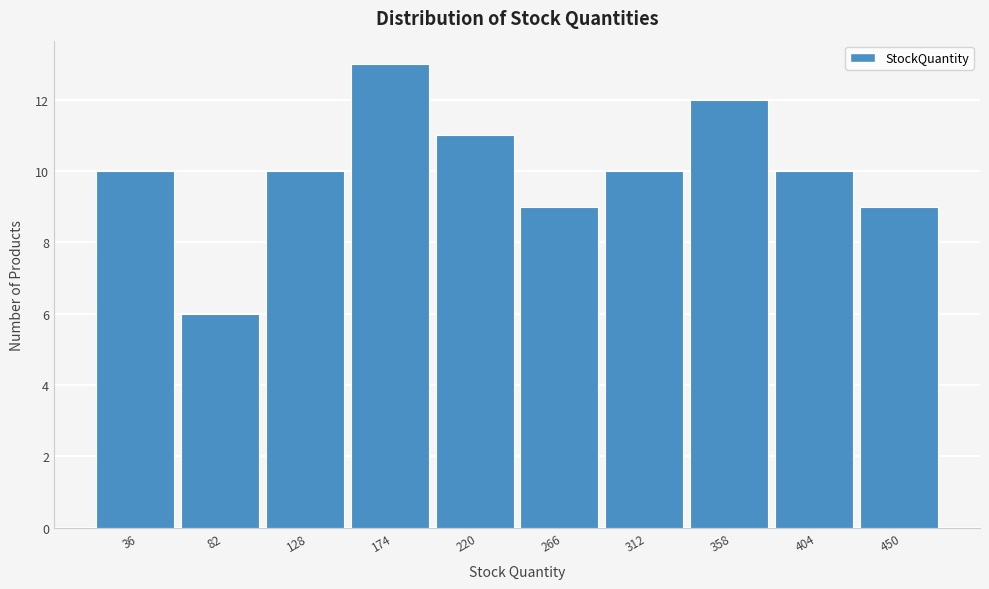

Reading right to left, what are all the values shown in this chart?

9	10	12	10	9	11	13	10	6	10